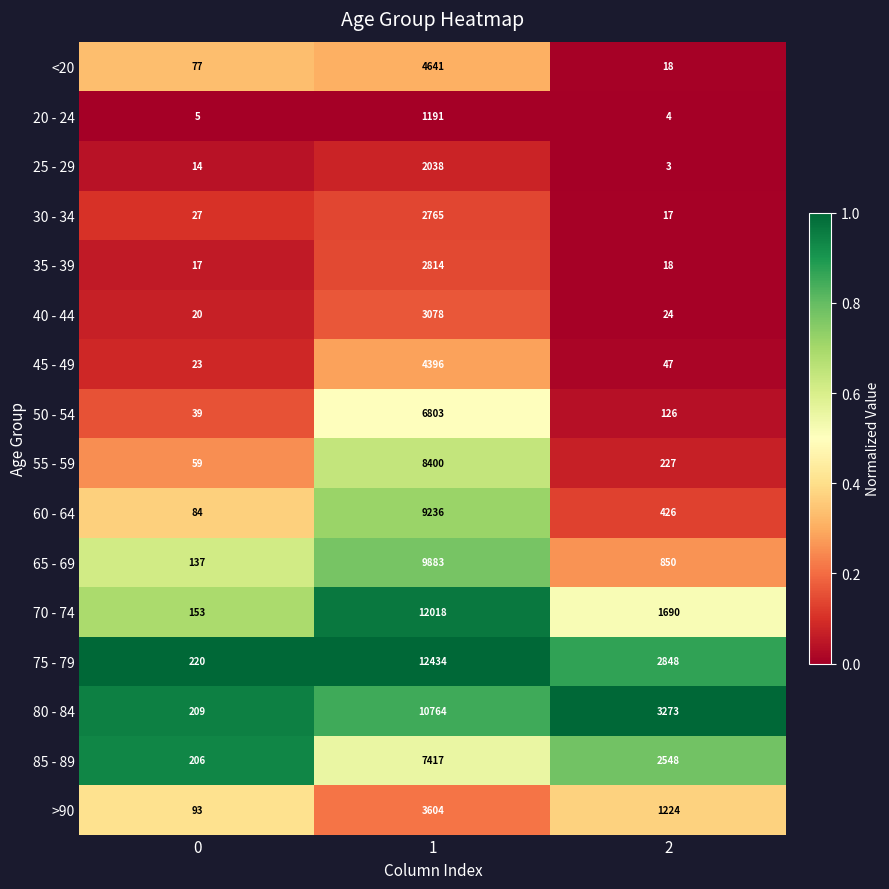

Which series has the largest total across all categories?

75 - 79